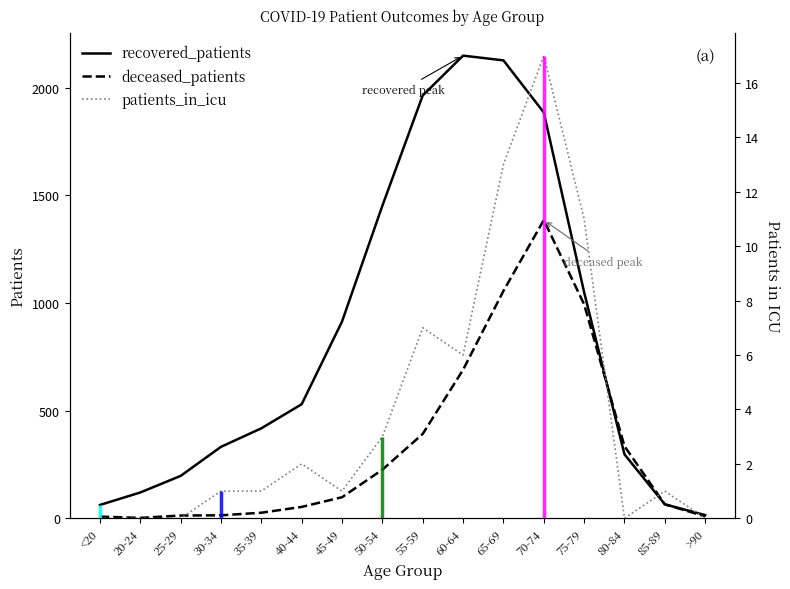

What is the greatest value displayed?

2149